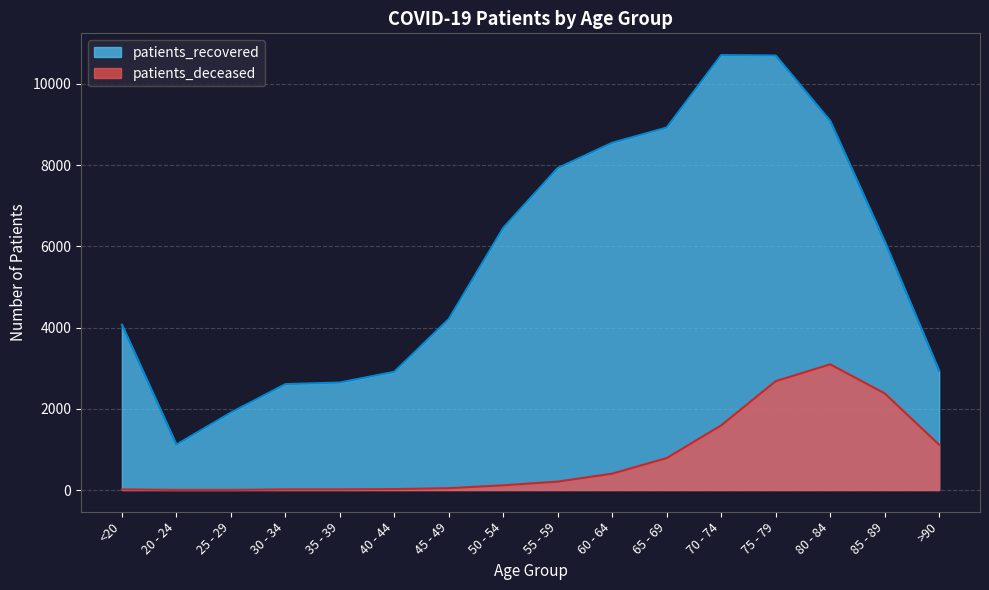

Reading left to right, extract all data points from this chart.

patients_recovered: 4070	1118	1907	2607	2647	2912	4211	6458	7930	8551	8926	10710	10699	9090	6122	2934
patients_deceased: 16	3	3	16	17	23	45	115	207	403	787	1592	2680	3095	2380	1115